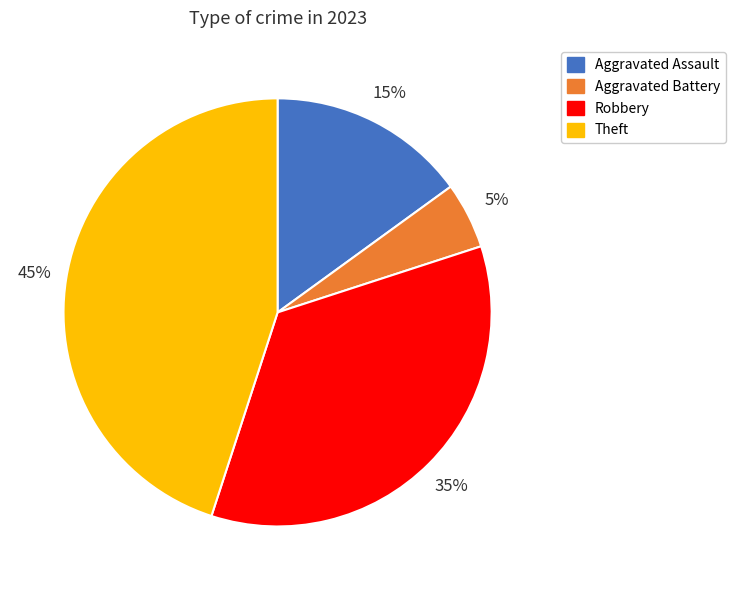

Is there any slice that represents more than half of the pie?

No